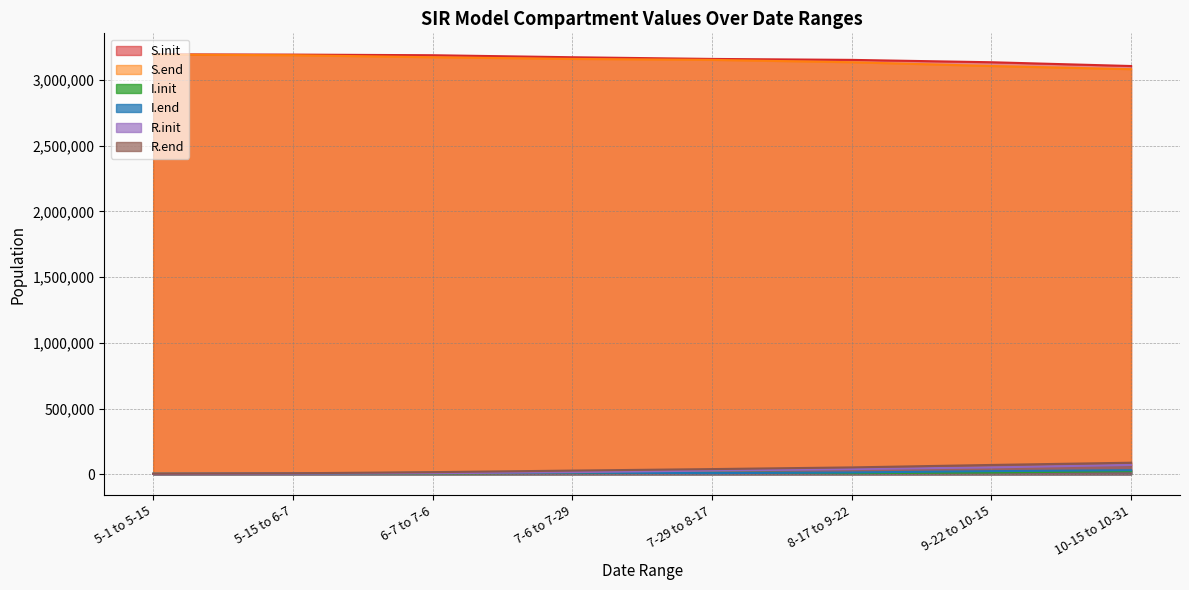

Which category has the lowest value in the R.end series?

5-1 to 5-15